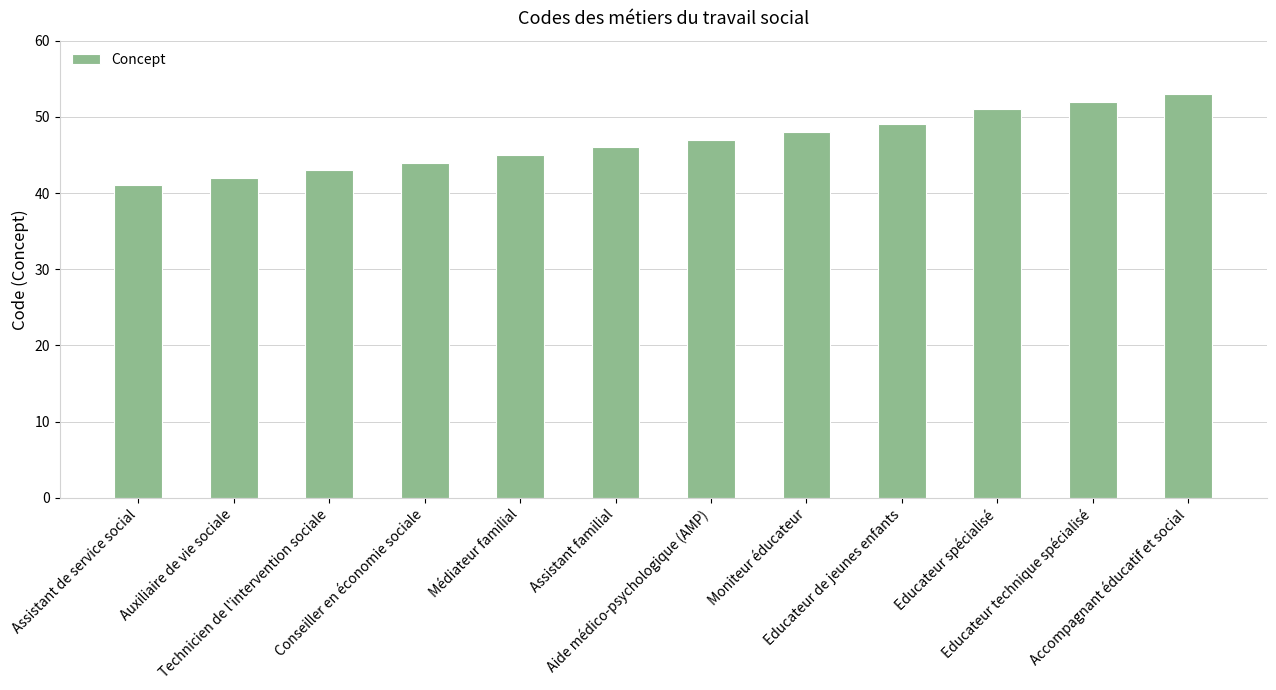

List the labels in order of value, largest first.

Accompagnant éducatif et social, Educateur technique spécialisé, Educateur spécialisé, Educateur de jeunes enfants, Moniteur éducateur, Aide médico-psychologique (AMP), Assistant familial, Médiateur familial, Conseiller en économie sociale, Technicien de l'intervention sociale, Auxiliaire de vie sociale, Assistant de service social